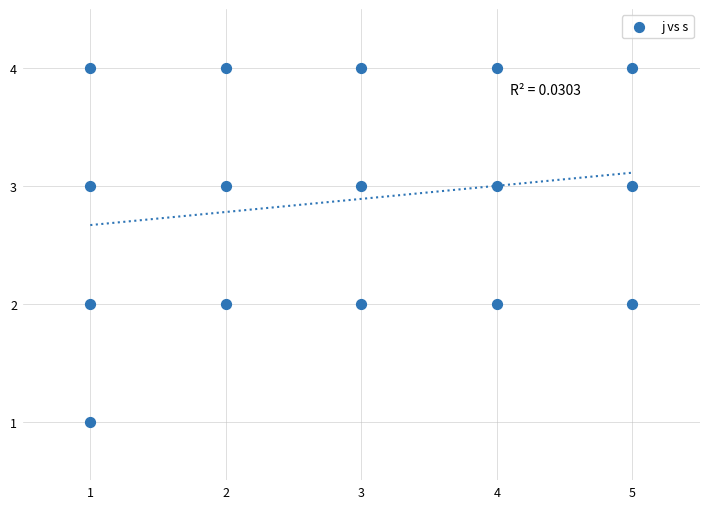

What is the range of Y values (max minus min)?

3